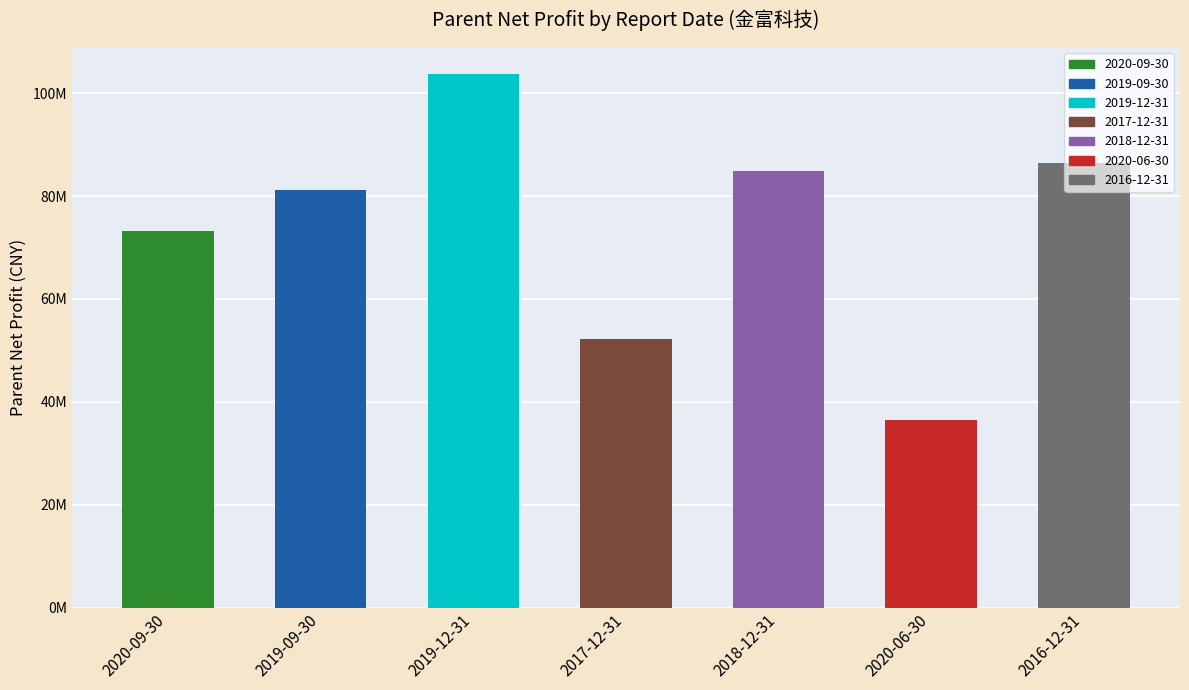

What is the greatest value displayed?

103767892.2